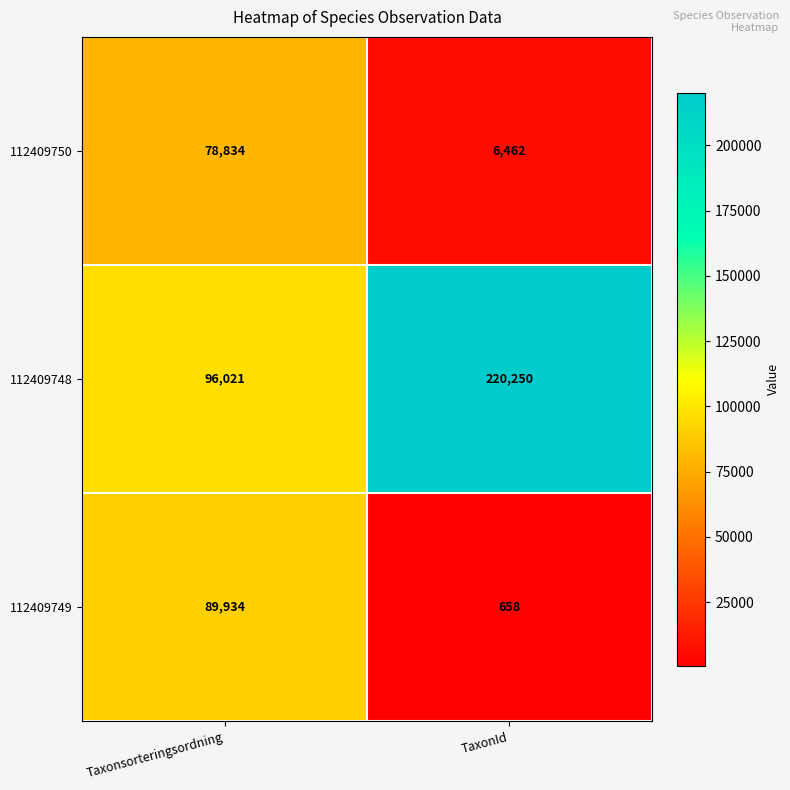

The 112409750 series shows 6462 at TaxonId. True or false?

True